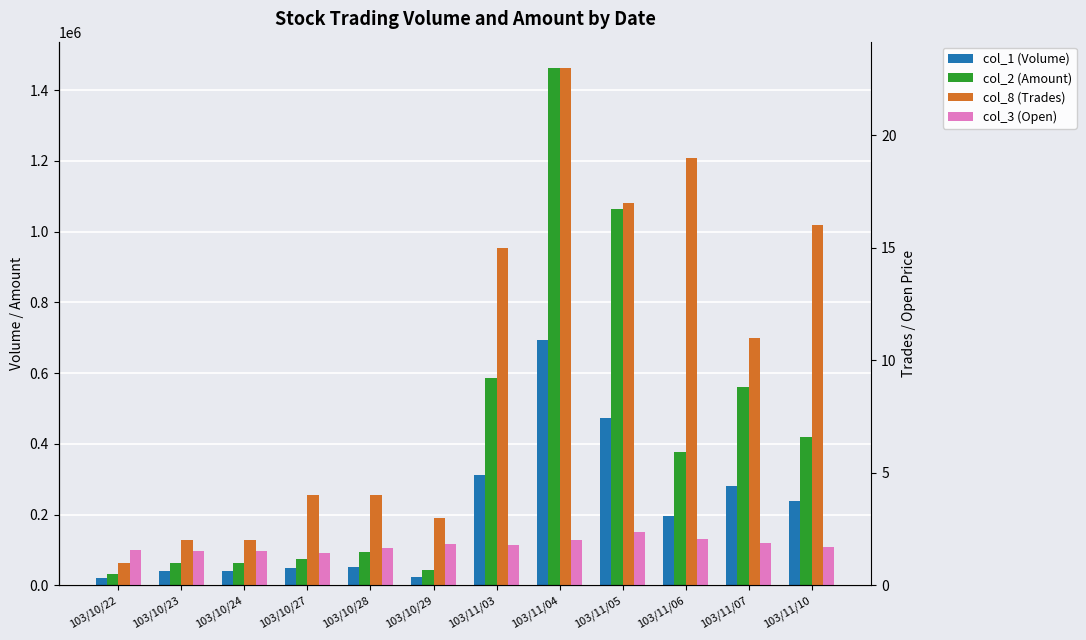

Which category has the lowest value in the col_8 (Trades) series?

103/10/22